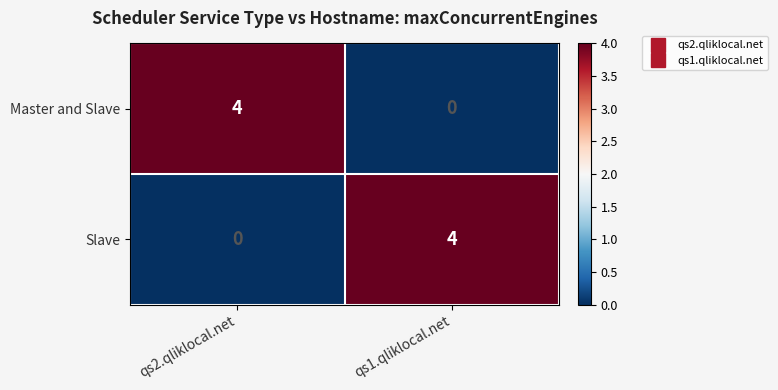

How many distinct data groups are displayed?

2